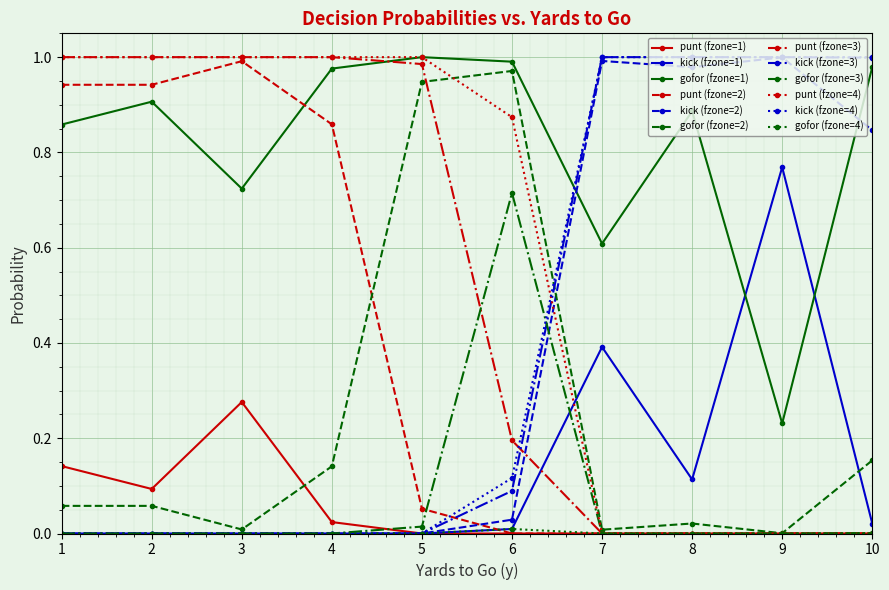

Where do kick (fzone=2) and gofor (fzone=1) first cross each other?

6 and 7